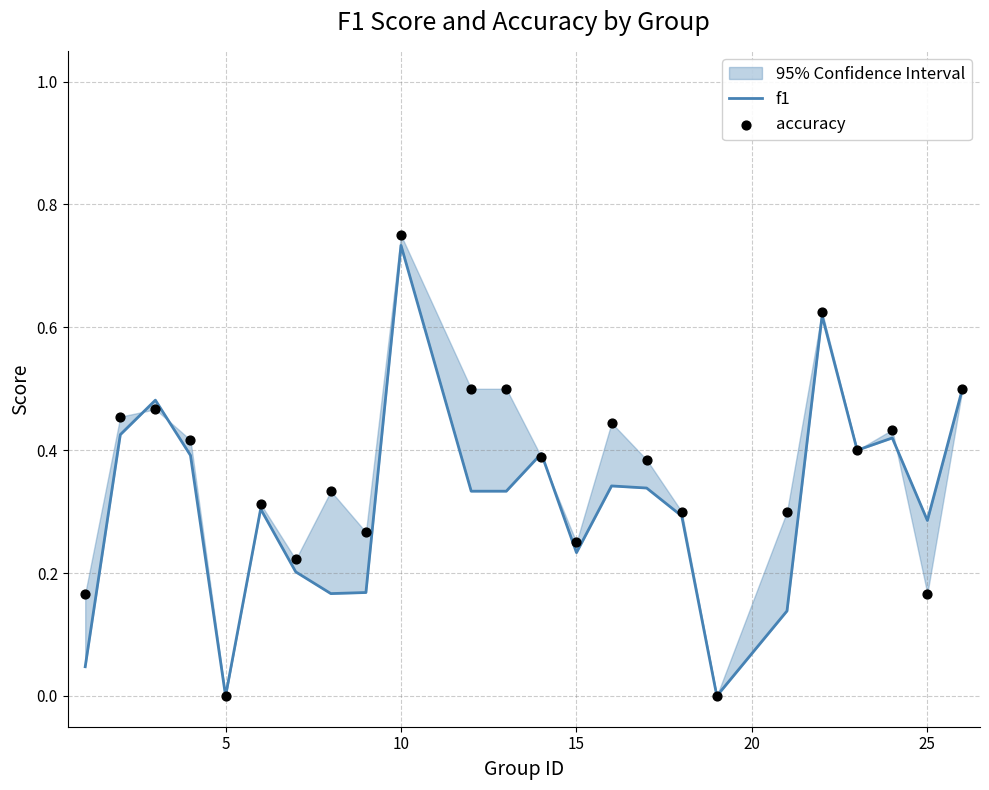

Which series contains the highest Y value?

accuracy